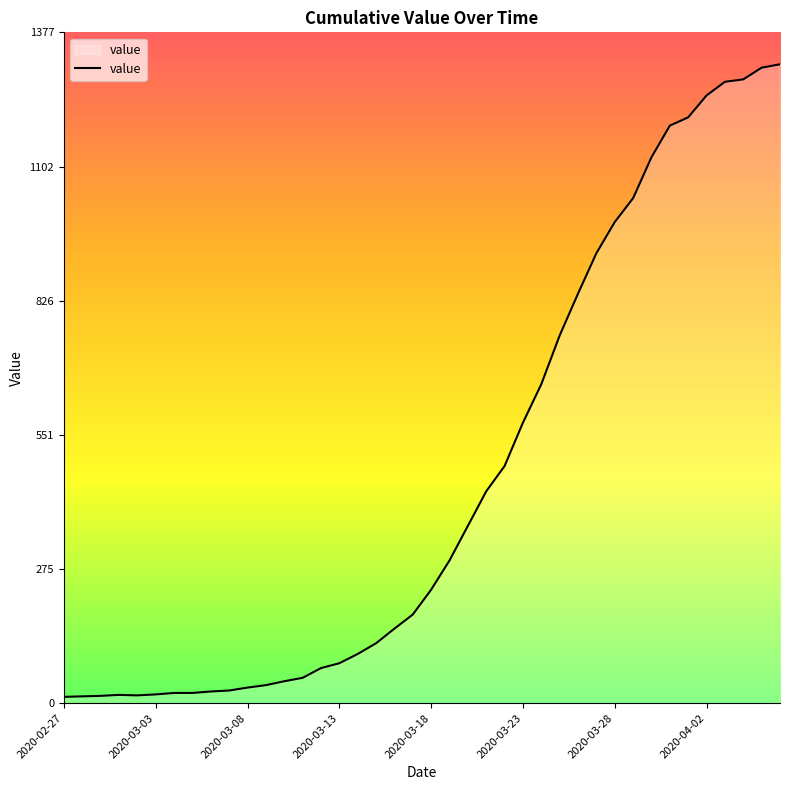

What is the maximum value shown in the chart?

1312